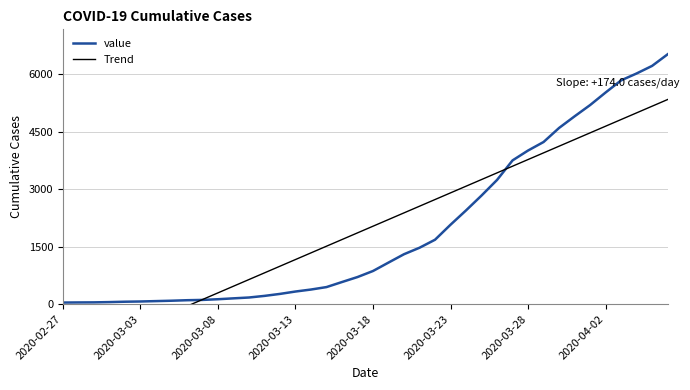

Between which two adjacent categories do Trend and value first intersect?

8 and 9